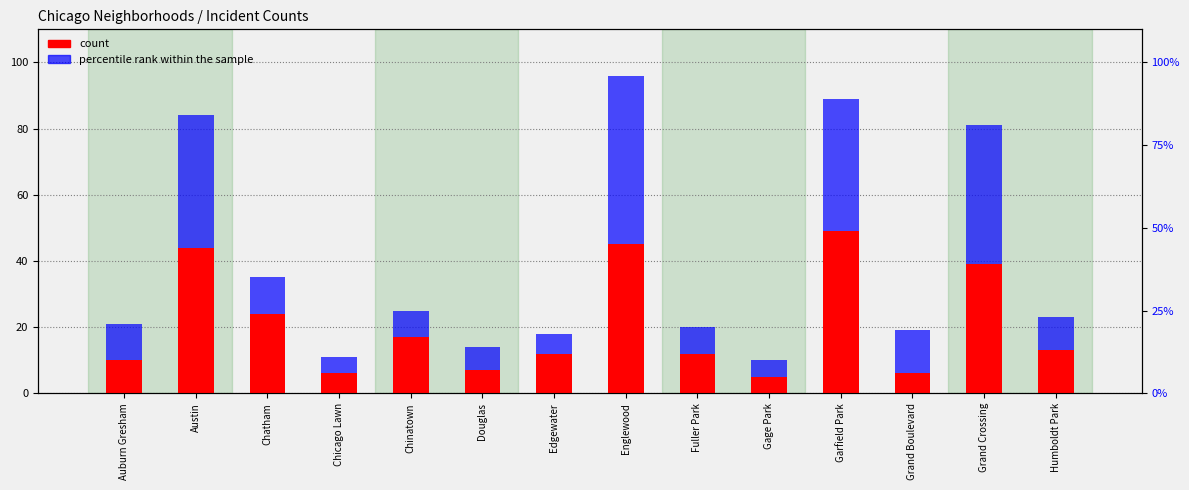

Which series has the largest range (max minus min)?

percentile rank within the sample